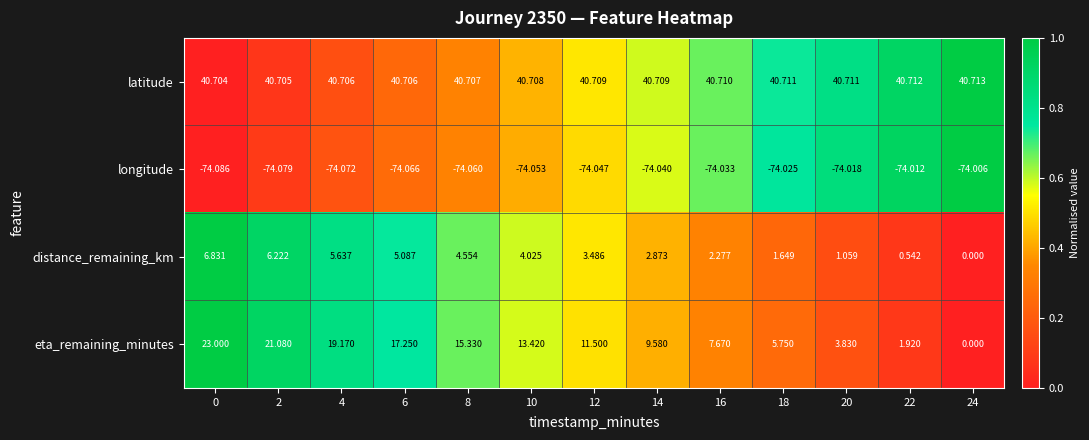

Which series has the widest spread of values?

eta_remaining_minutes